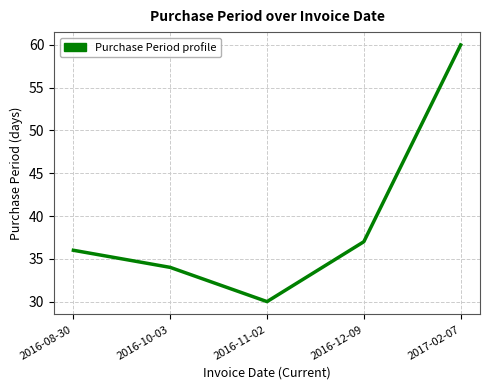

What is the ratio of the value at 2016-08-30 to the value at 2016-12-09?

1.0